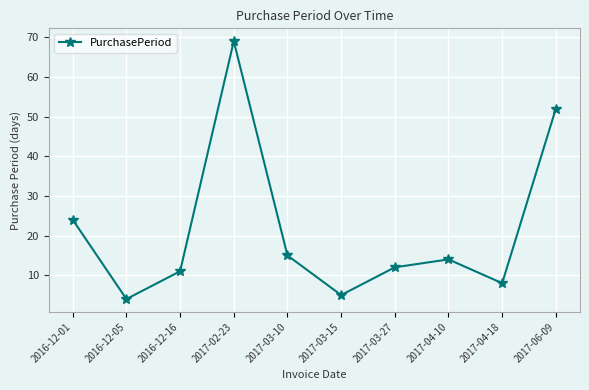

Which has a higher value, 2016-12-16 or 2017-03-10?

2017-03-10